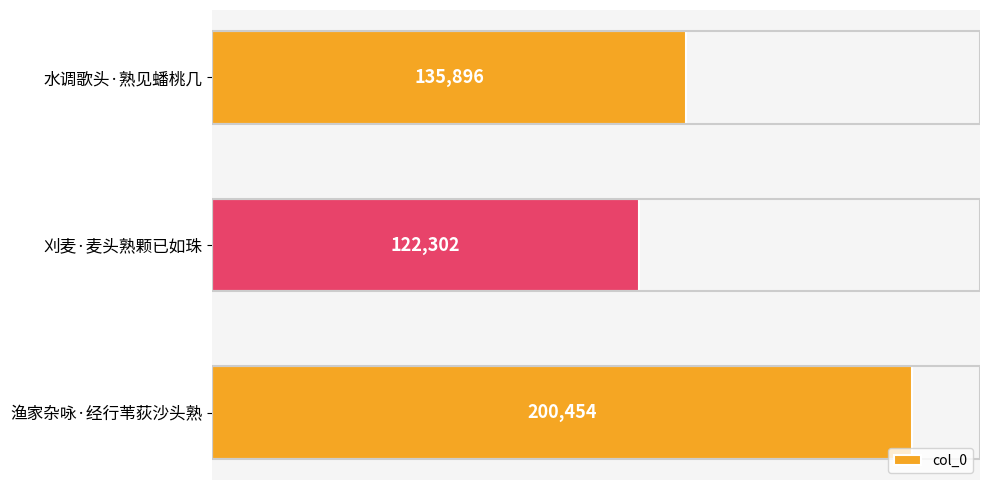

List the labels in order of value, smallest first.

刈麦·麦头熟颗已如珠, 水调歌头·熟见蟠桃几, 渔家杂咏·经行苇荻沙头熟